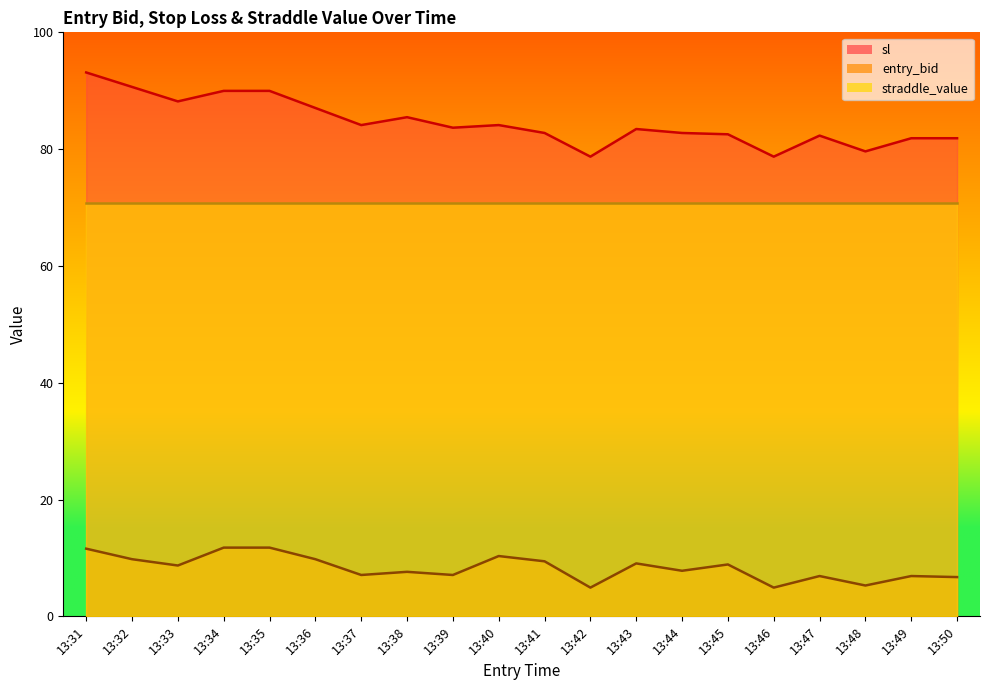

At which label does sl first exceed 83?

13:31